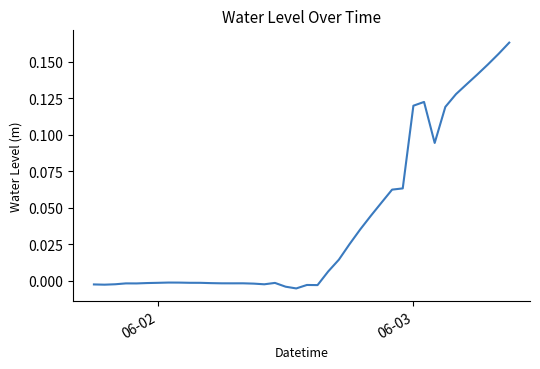

How many lines are shown in the chart?

1